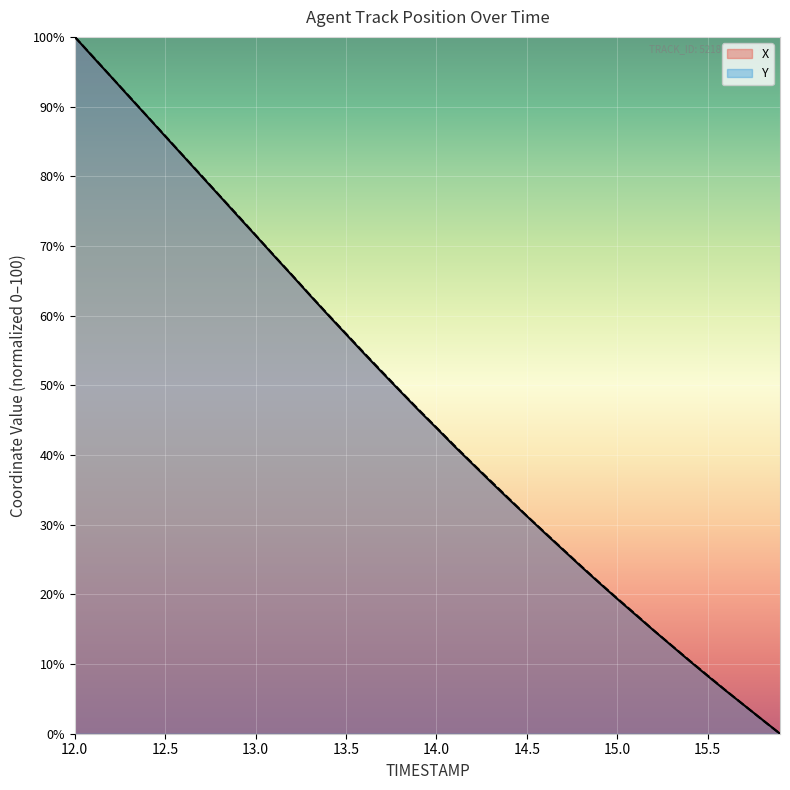

What is the sum of all X values?

1880.6